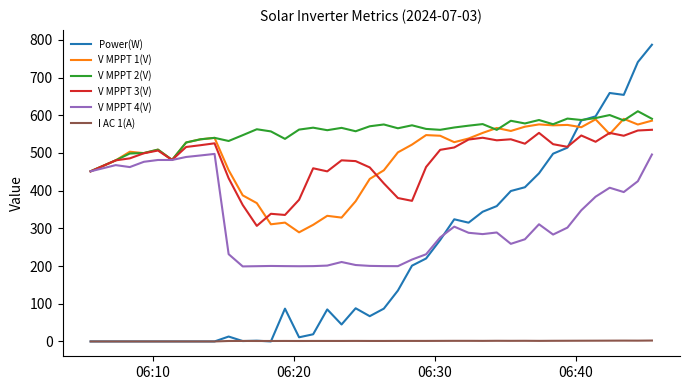

True or false: Power(W) has more than 1 interior local peaks.

True